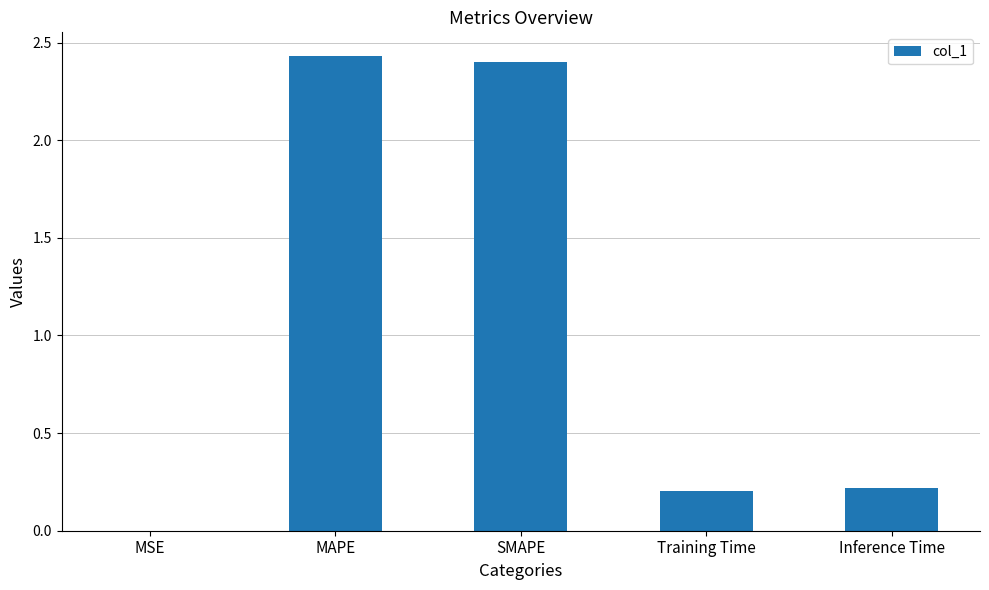

What is the sum of all values?

5.3